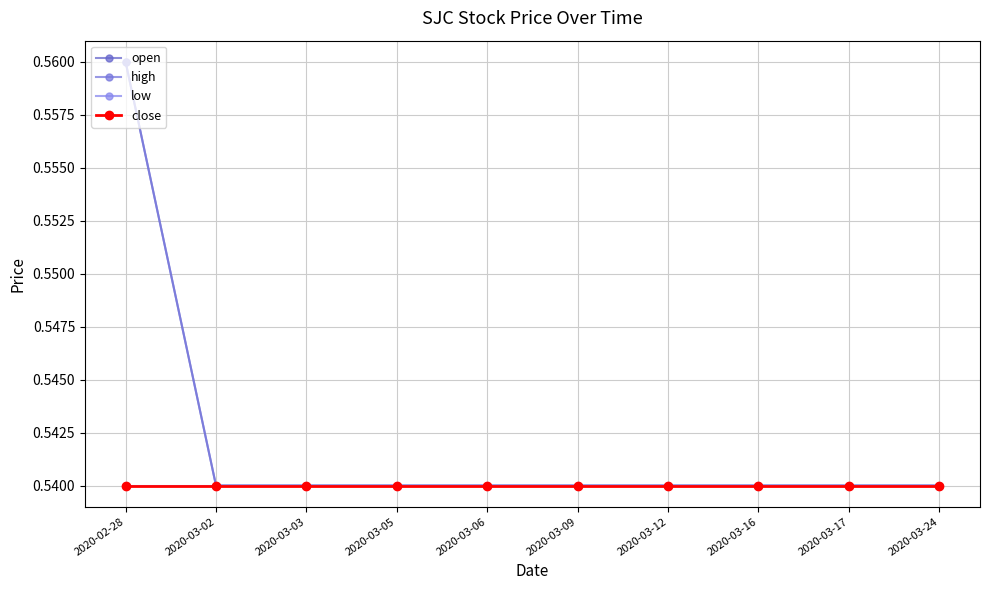

Does the chart have visible grid lines?

Yes